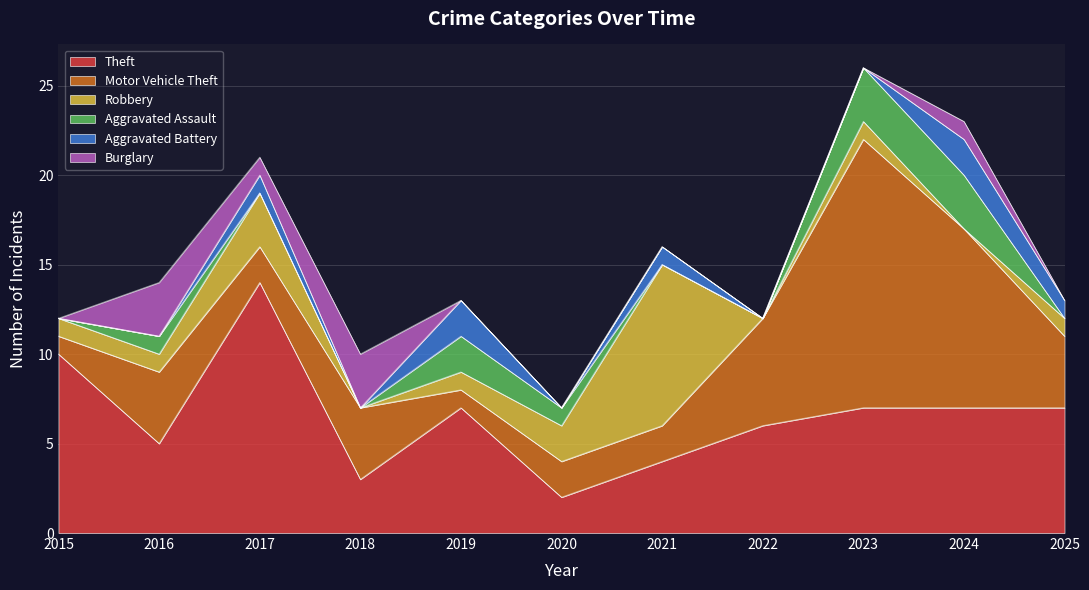

The Aggravated Battery series shows 1 at 2018. True or false?

False